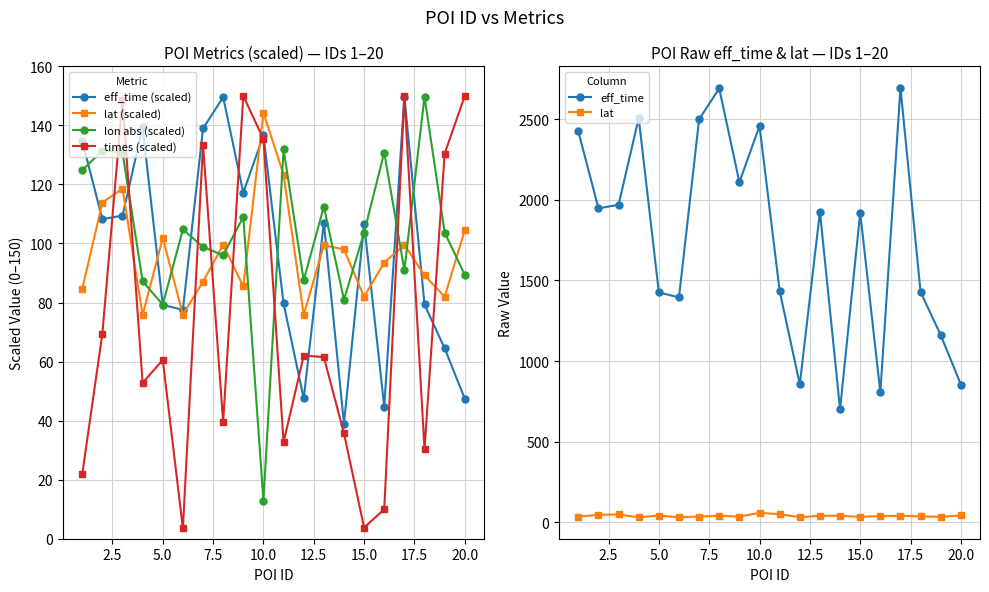

What is the sum of all lat values?

773.7